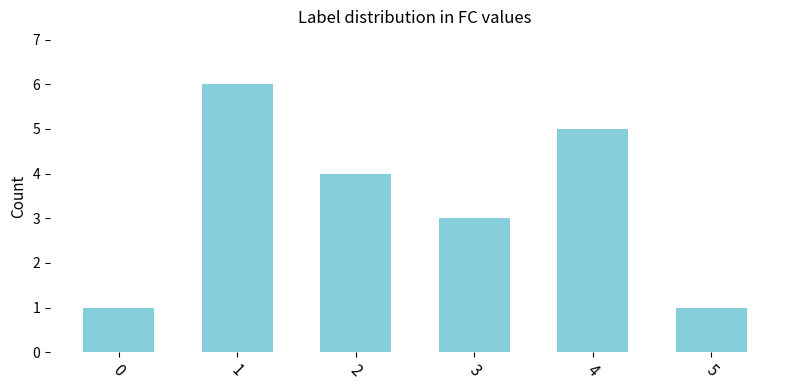

Between 3 and 0, which is larger?

3